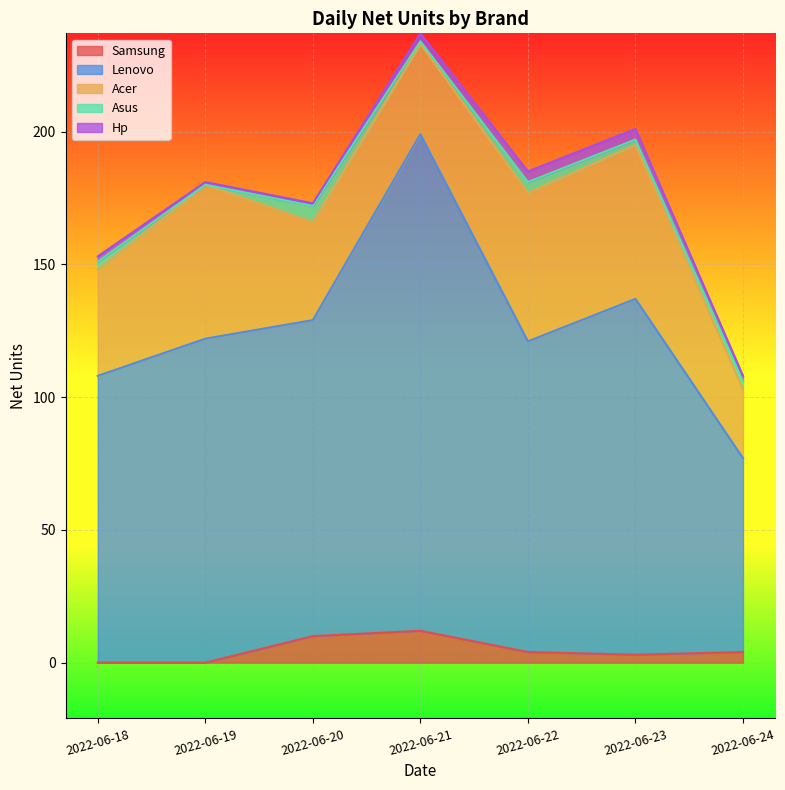

Reading right to left, what are all the values shown in this chart?

Samsung: 4	3	4	12	10	-1	-1
Lenovo: 73	134	117	187	119	122	108
Acer: 26	58	56	34	37	58	40
Asus: 3	2	4	1	6	0	3
Hp: 2	4	4	3	1	1	2